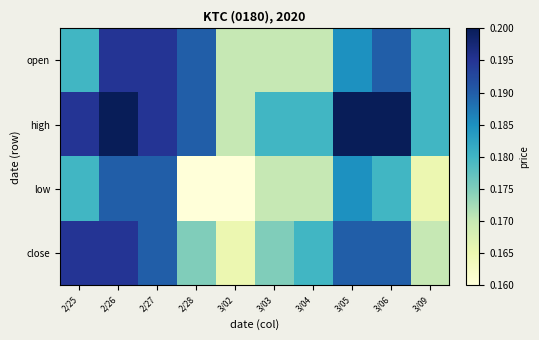

Which category has the highest value across all series?

2/26